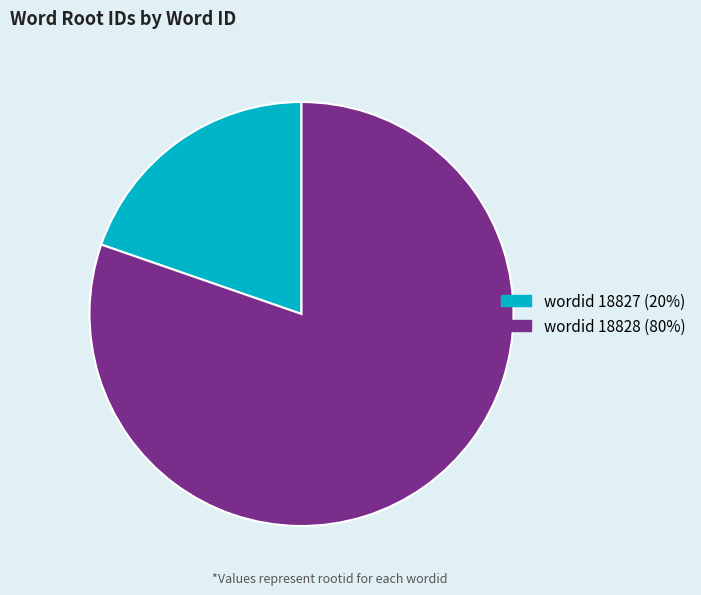

What is the smallest slice in the pie chart?

wordid 18827 (20%)